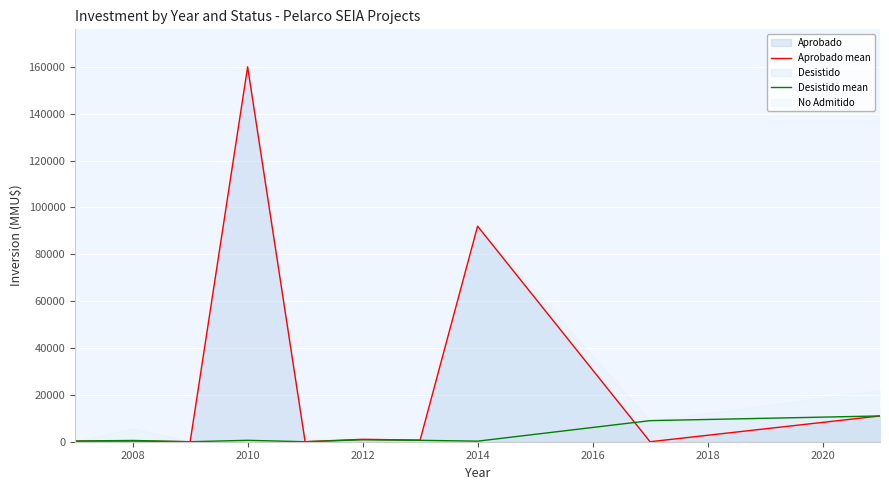

Reading right to left, transcribe all the data shown in this chart.

Aprobado mean: 11000	0	92000	690	1030	0	160000	0	280	250
Desistido mean: 11000	9000	240	600	840	0	600	0	540	300